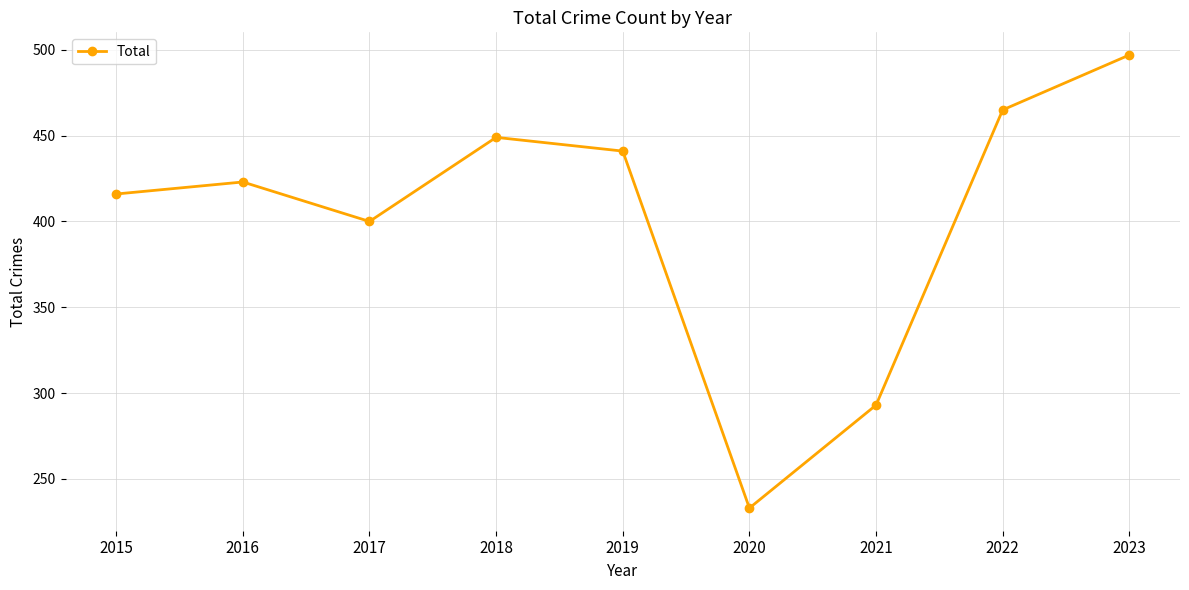

The chart shows a value of 497 at 2023. True or false?

True